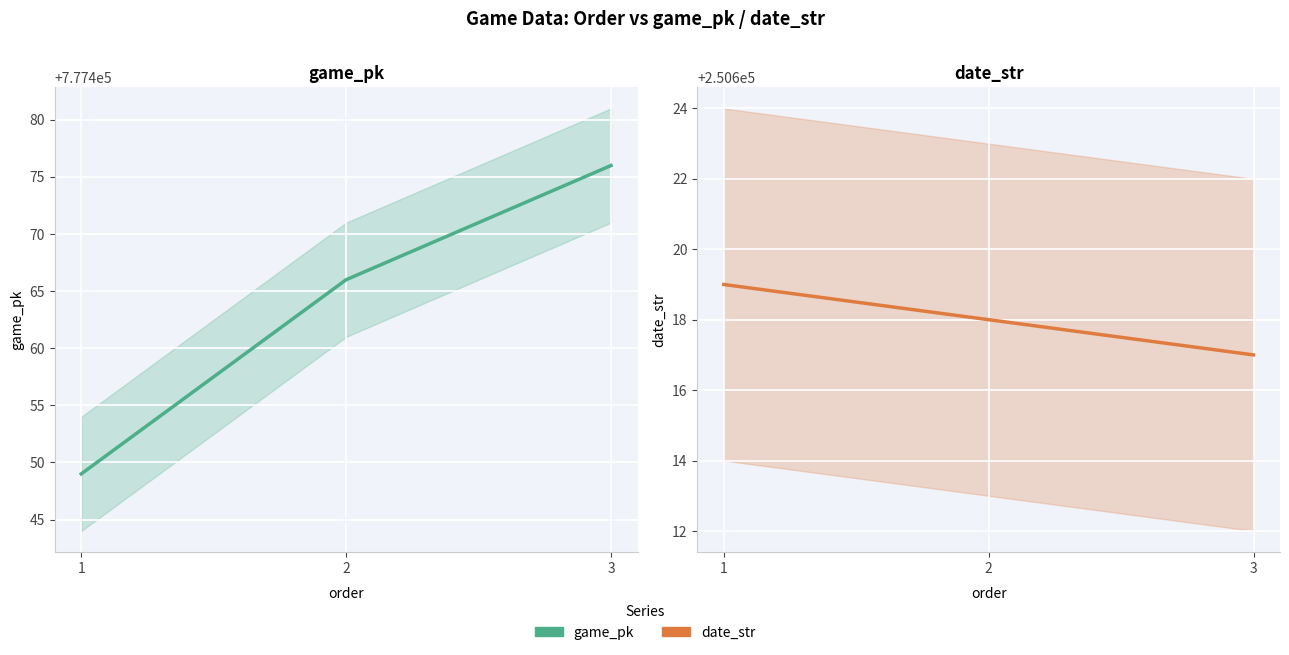

Does the chart display data point markers on the line(s)?

No